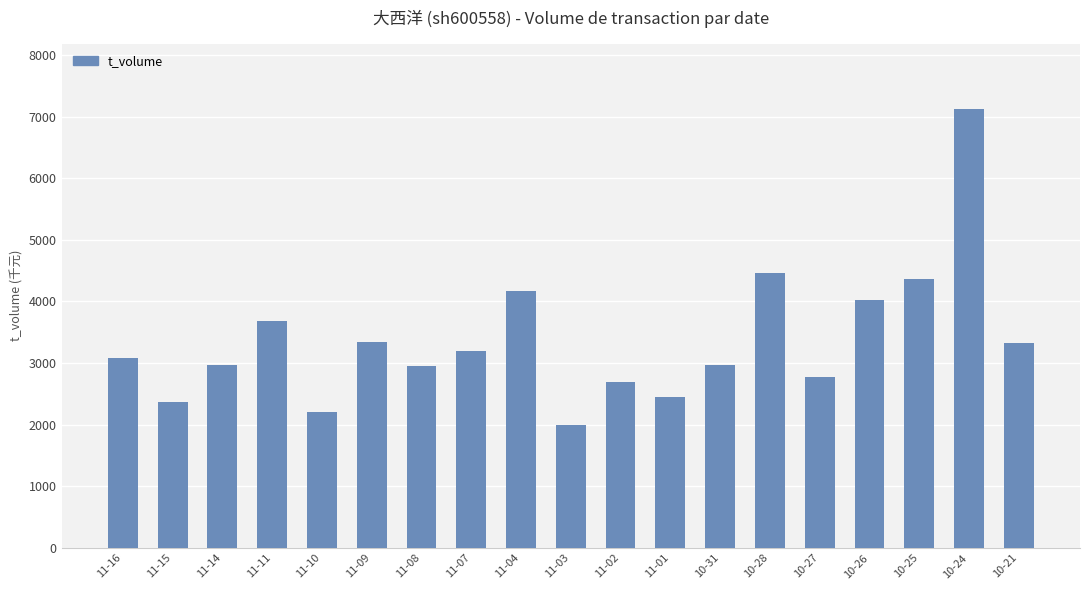

What is the change in value from 11-04 to 11-03?

-2178